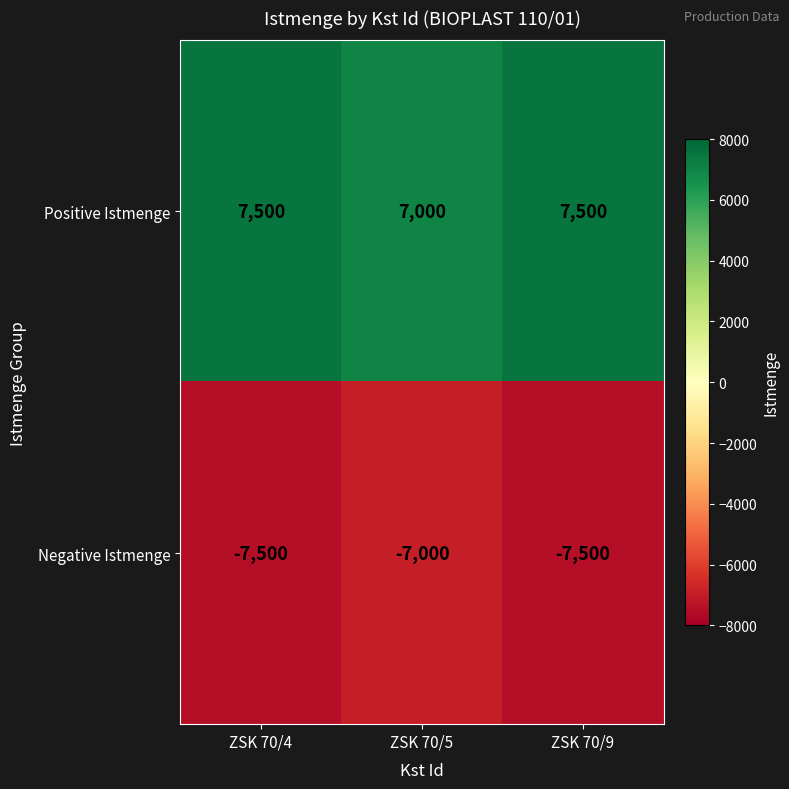

Rank the series at ZSK 70/4 from highest to lowest value.

Positive Istmenge, Negative Istmenge